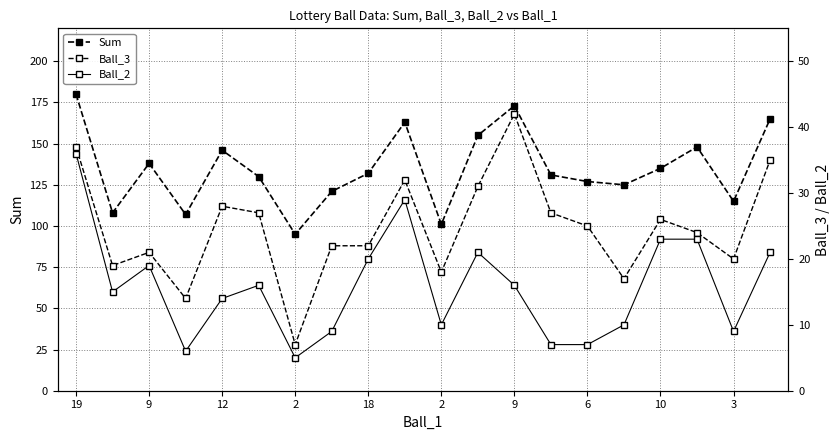

At which category is the sum across all series the highest?

19